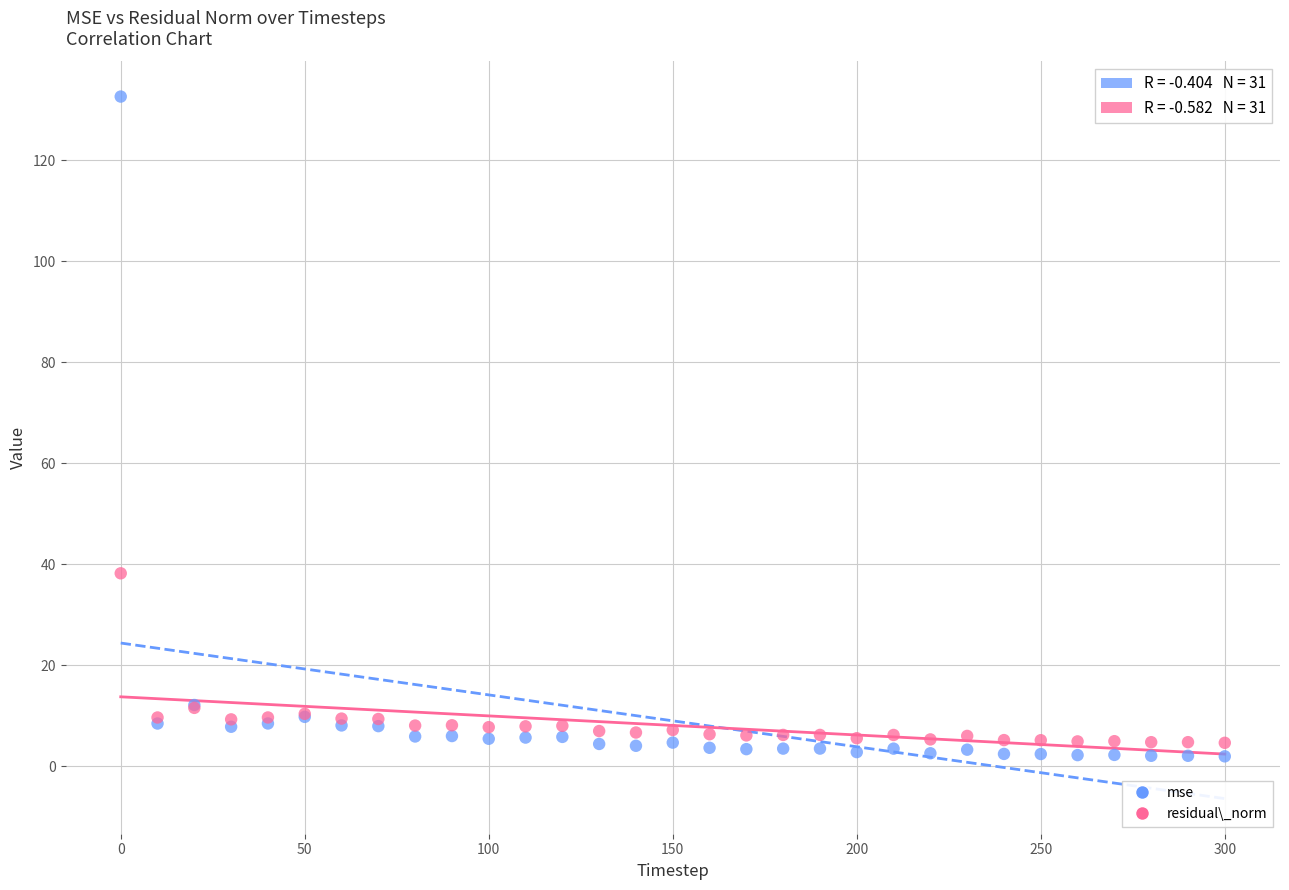

Across all series, what Y value is closest to 67?

38.2